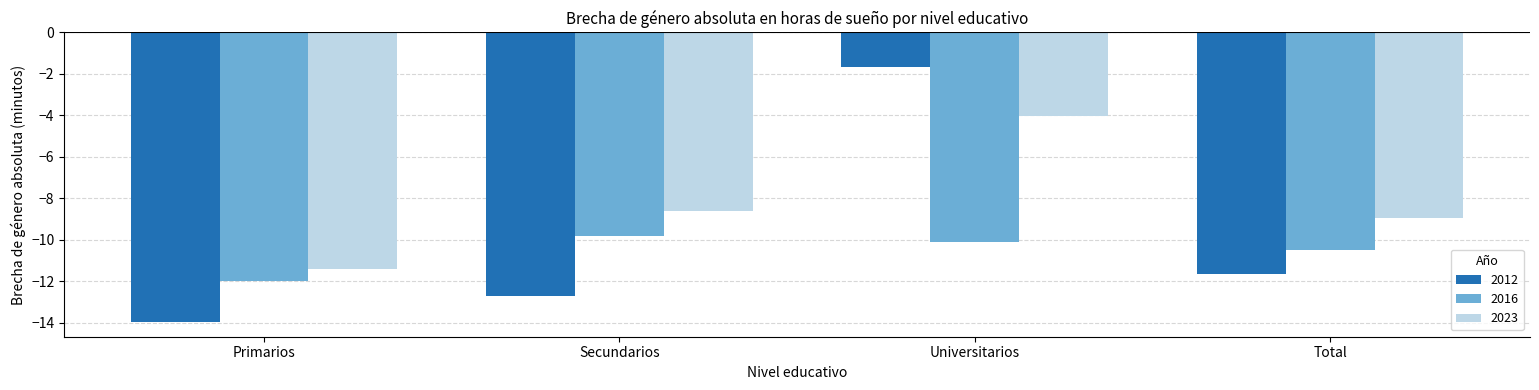

Which series has the largest range (max minus min)?

2012